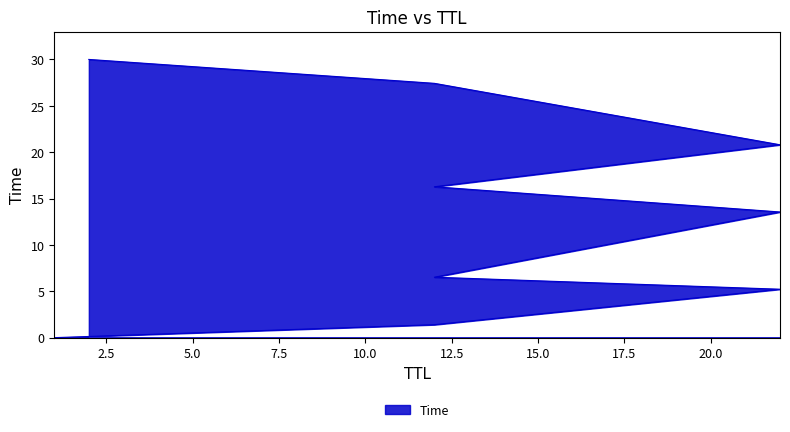

What is the value of the 4th point from the left?

1.4